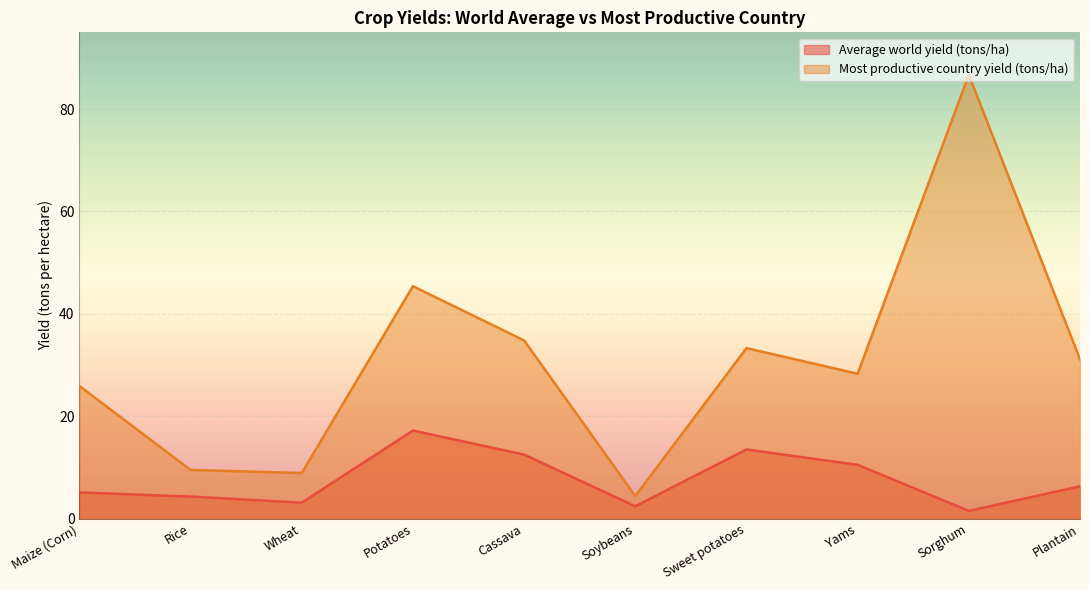

Which series has the largest range (max minus min)?

Most productive country yield (tons/ha)